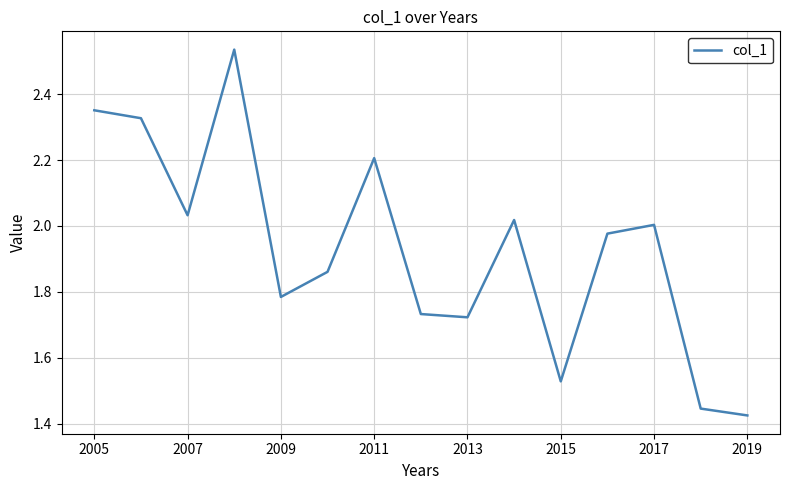

What is the difference between the maximum and minimum values?

1.1